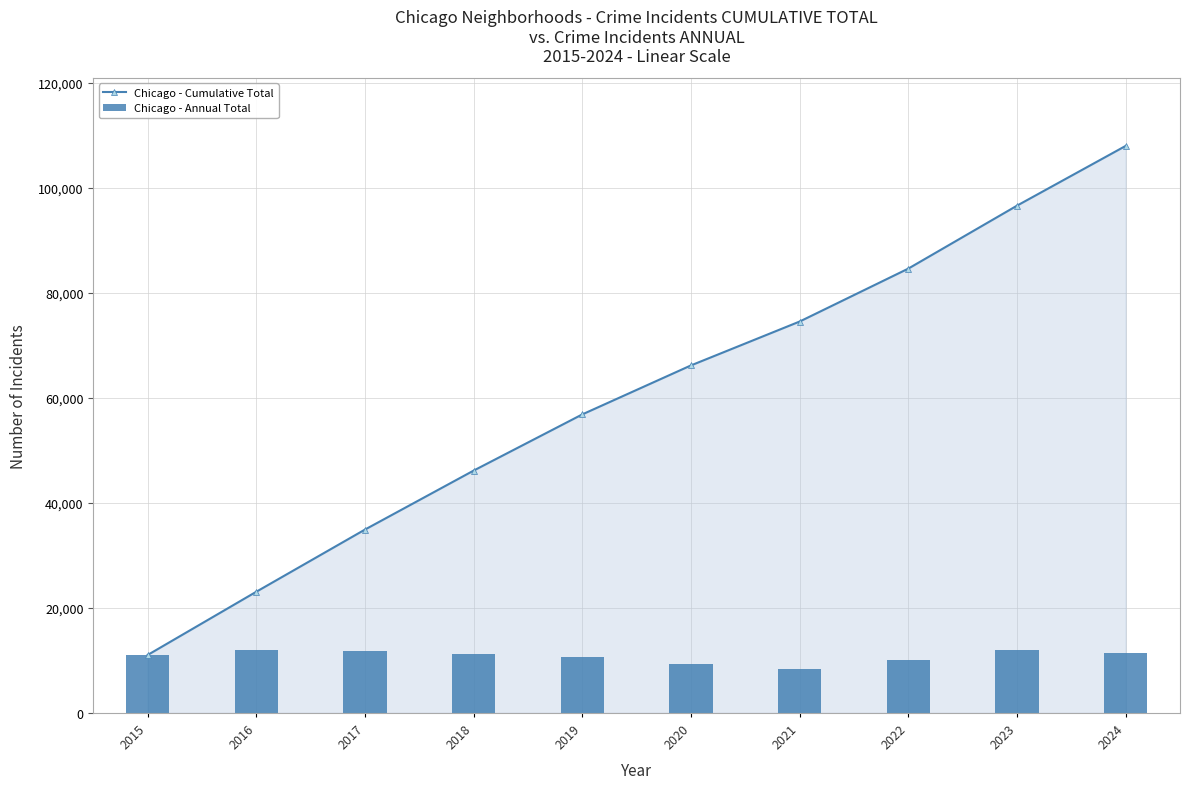

Where is Chicago - Annual Total nearest to the value 10205?

2022